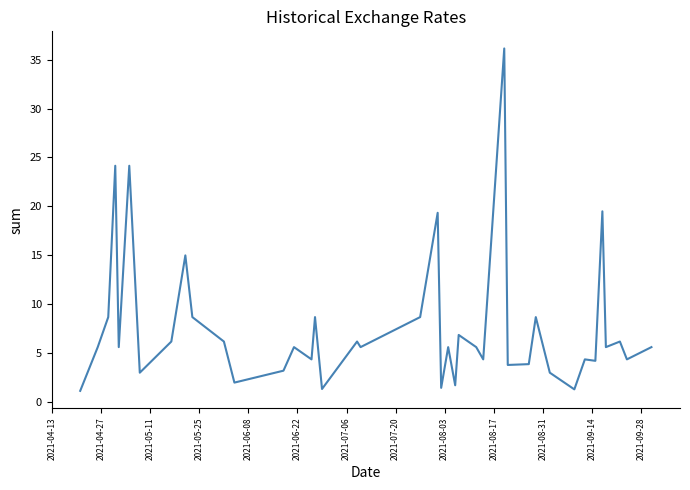

What is the smallest value displayed?

1.1